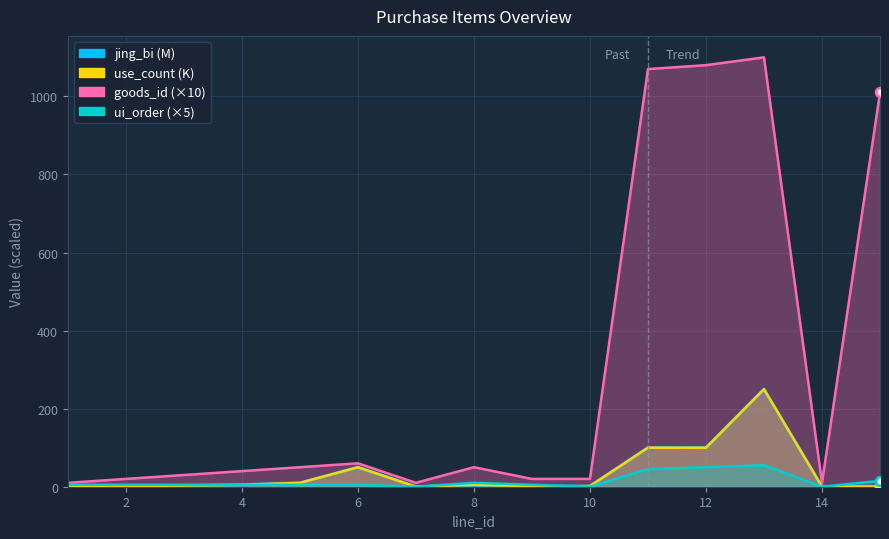

Which series contains the lowest Y value?

ui_order